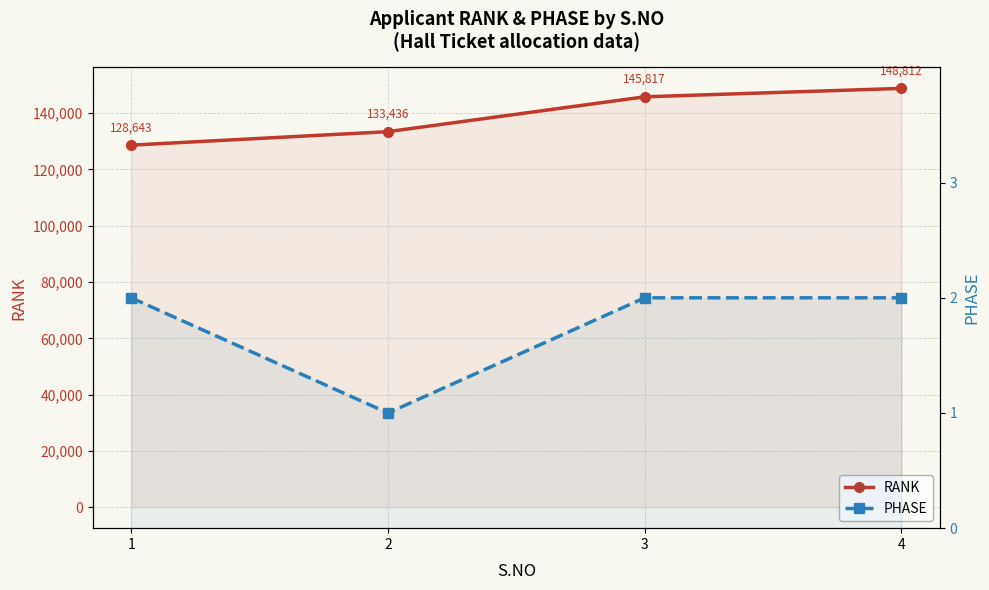

Reading right to left, what are all the values shown in this chart?

RANK: 4=148812	3=145817	2=133436	1=128643
PHASE: 4=2	3=2	2=1	1=2